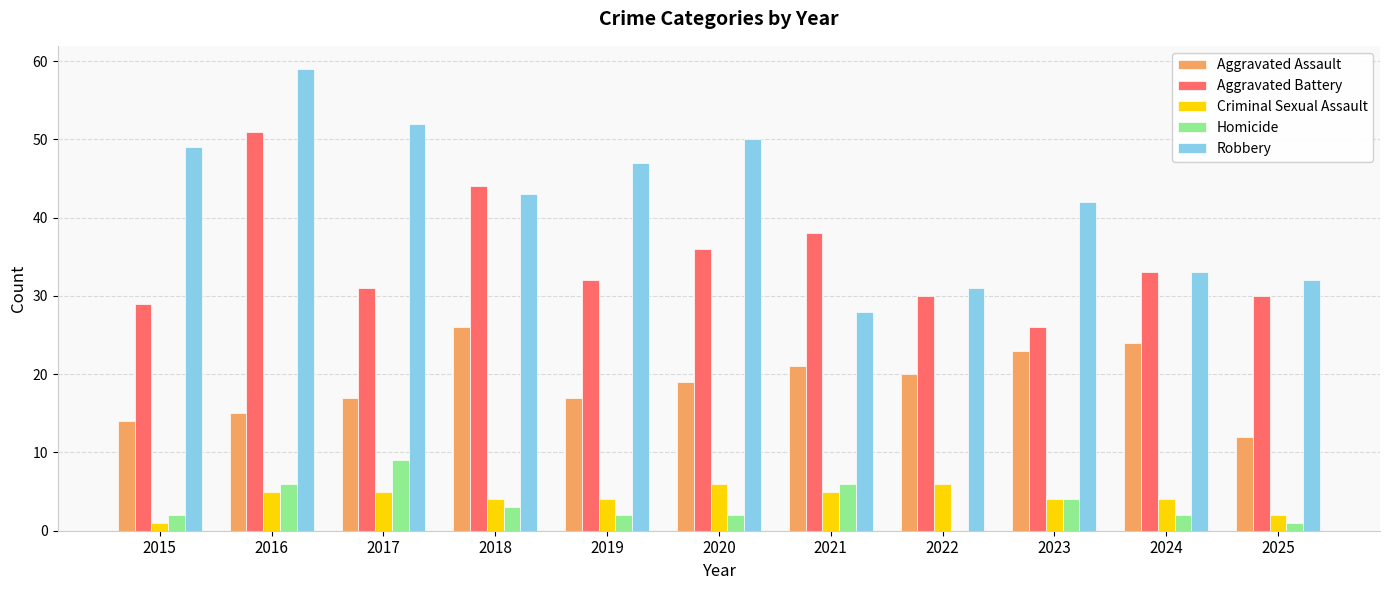

At which label does Aggravated Battery reach its peak?

2016